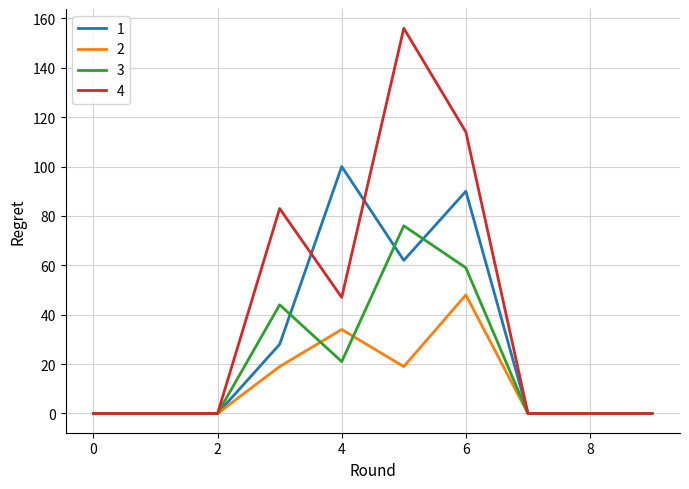

Which series has the largest total across all categories?

4